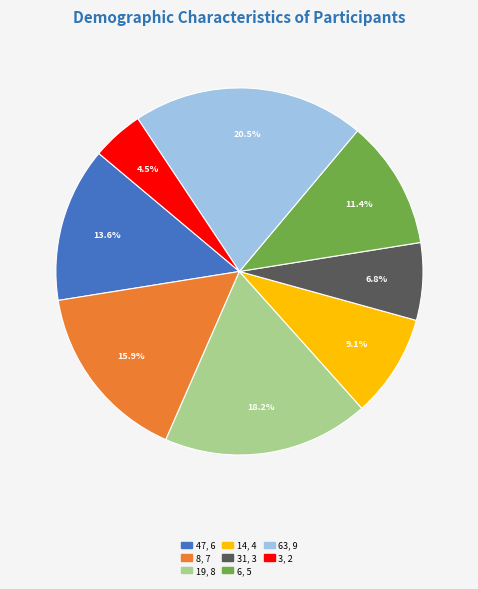

Does any single category account for the majority?

No